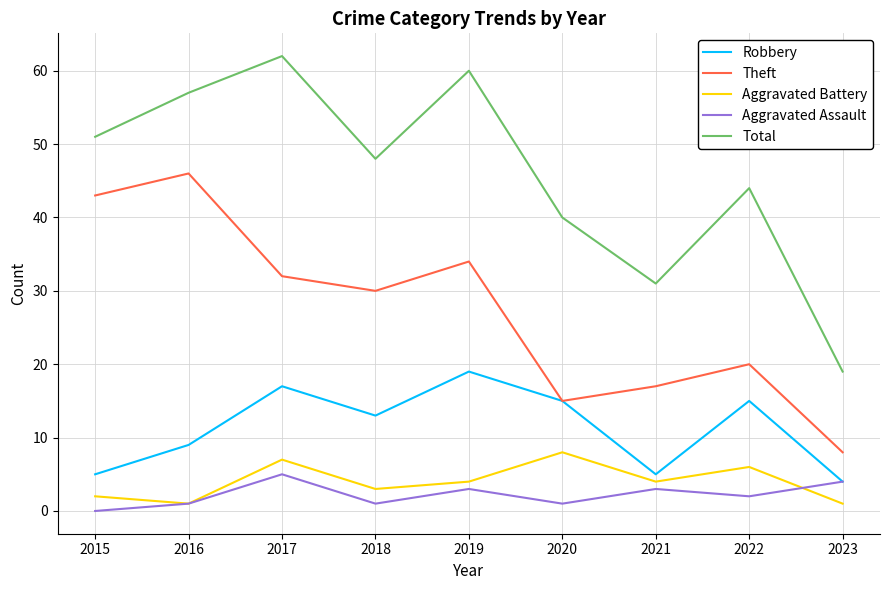

True or false: Robbery has a value of 15 at 2020.

True